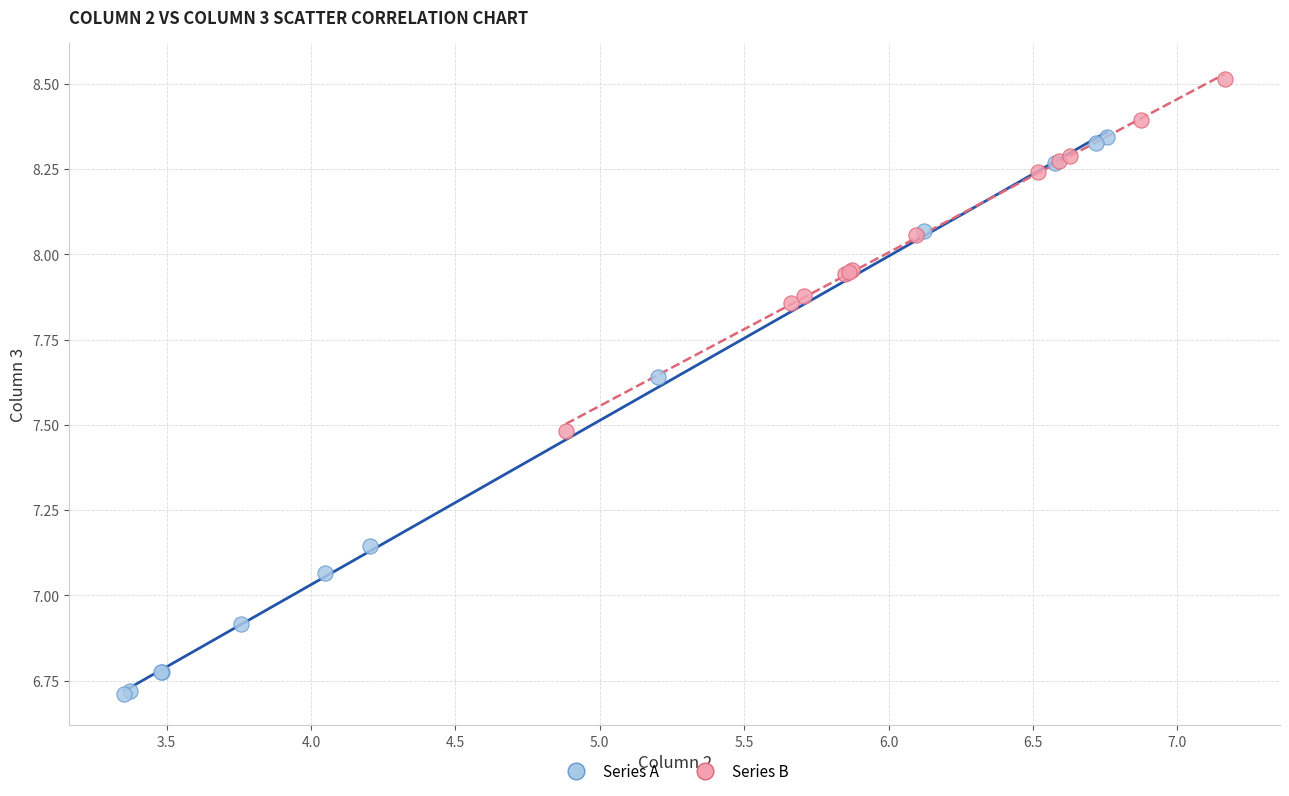

Which series reaches the minimum Y coordinate?

Series A